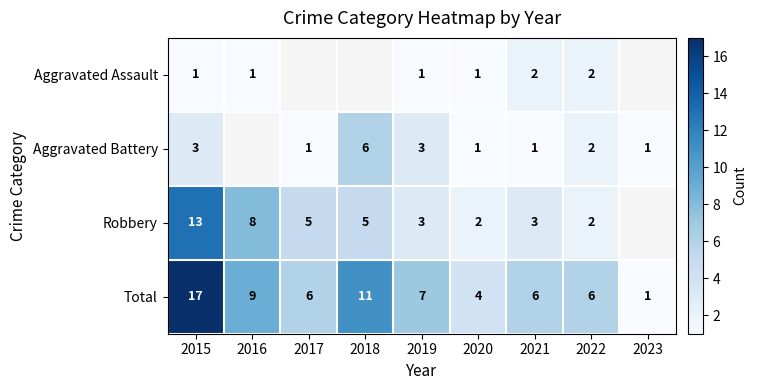

At which label does Robbery reach its peak?

2015